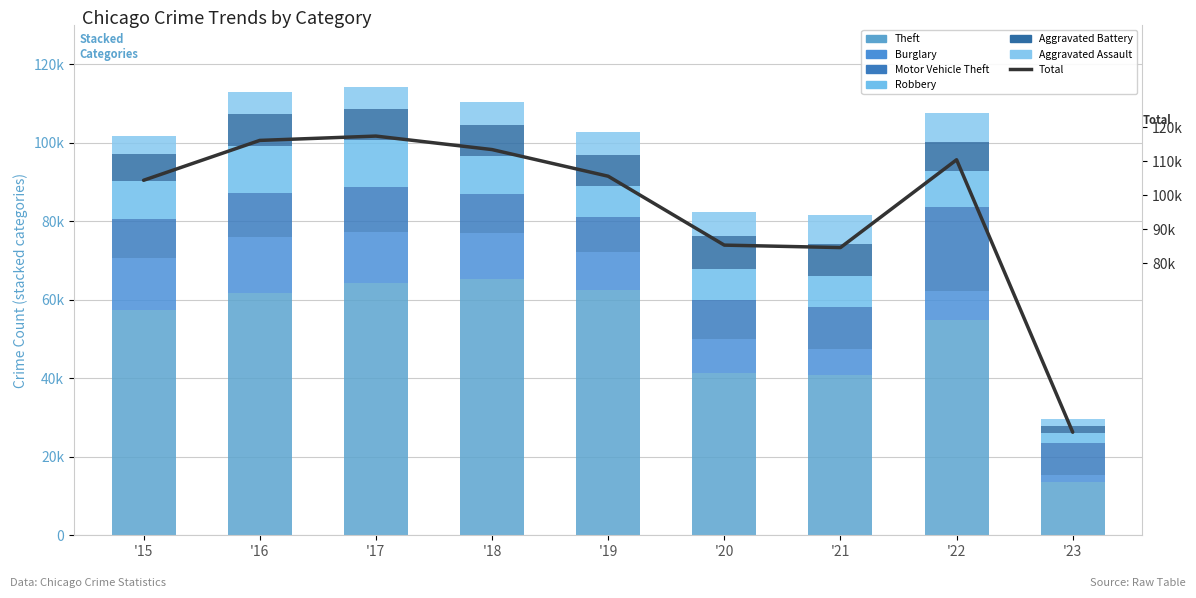

The Aggravated Assault series shows 10451 at 2018. True or false?

False